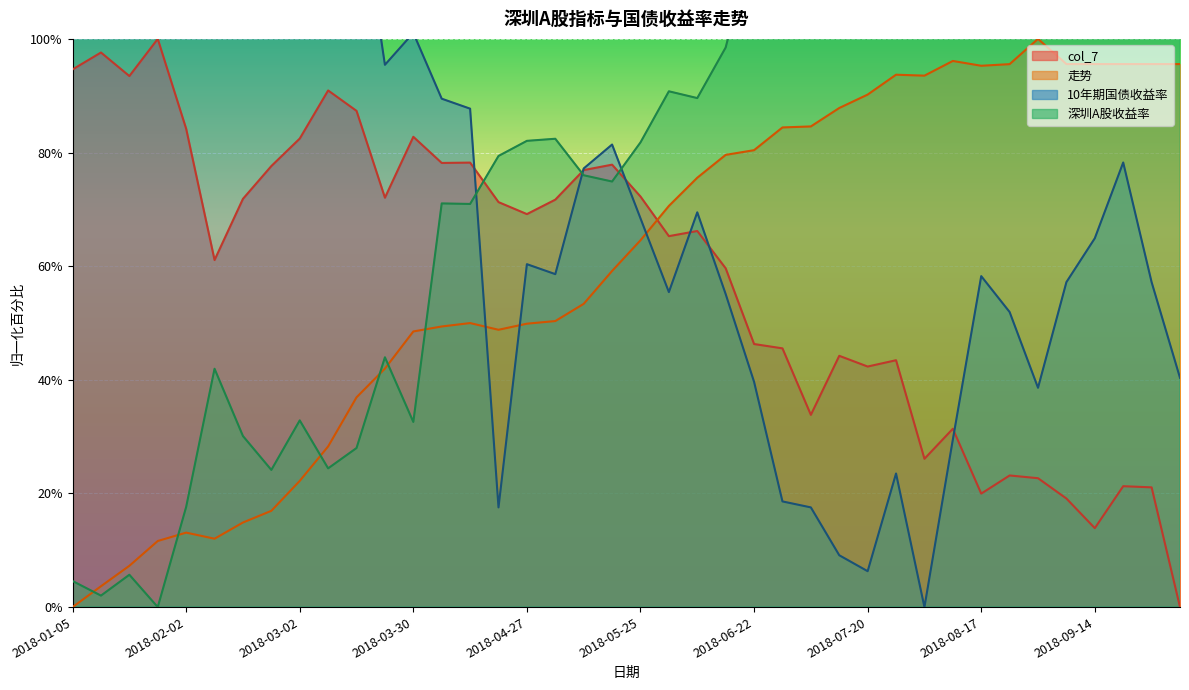

How many distinct data groups are displayed?

4